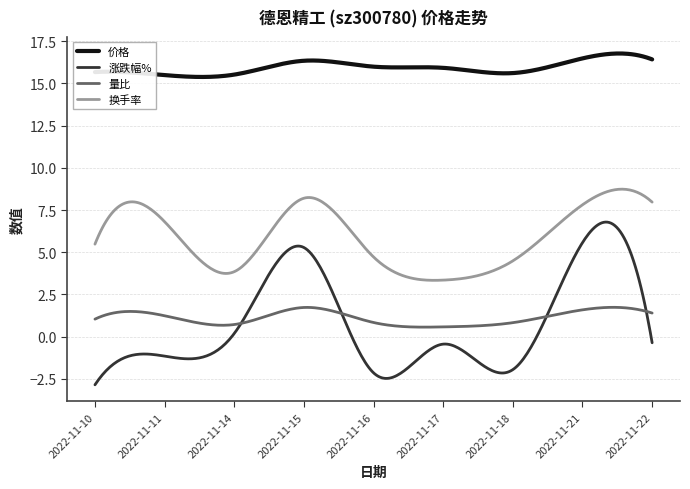

What is the minimum value for 价格?

15.4